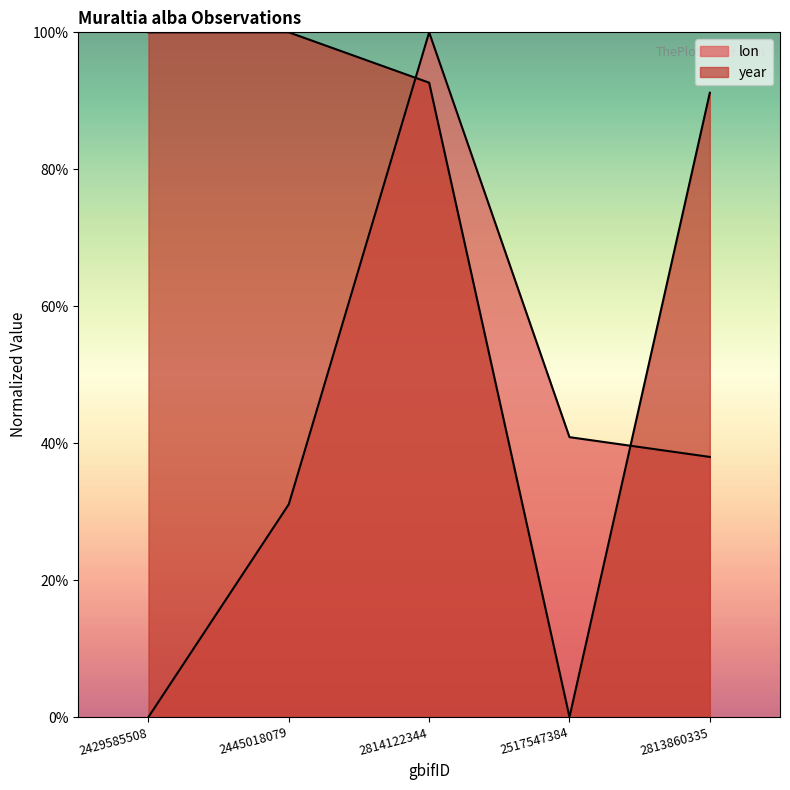

Which series has the largest range (max minus min)?

lon